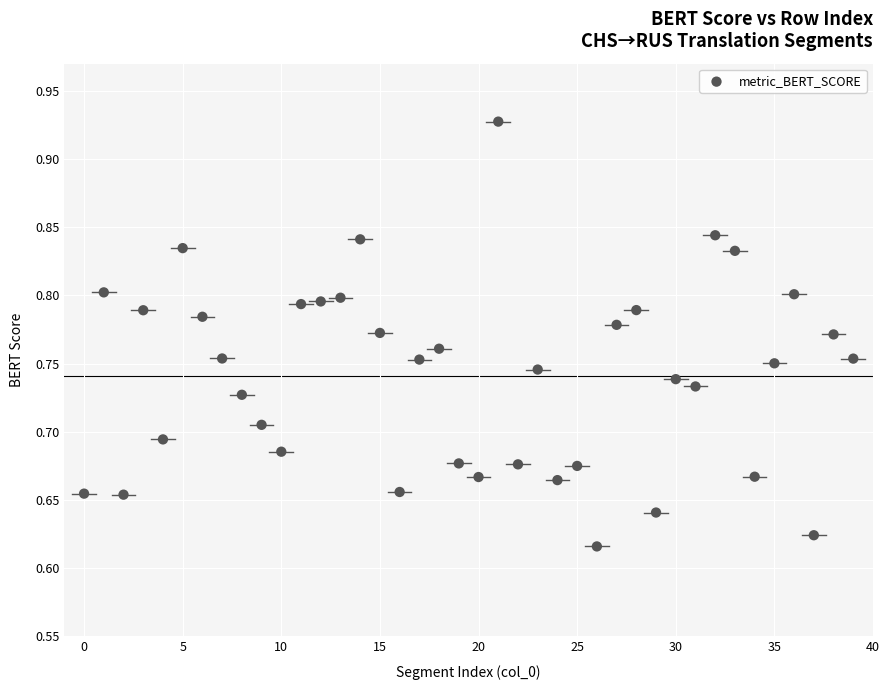

What is the range of Y values (max minus min)?

0.3